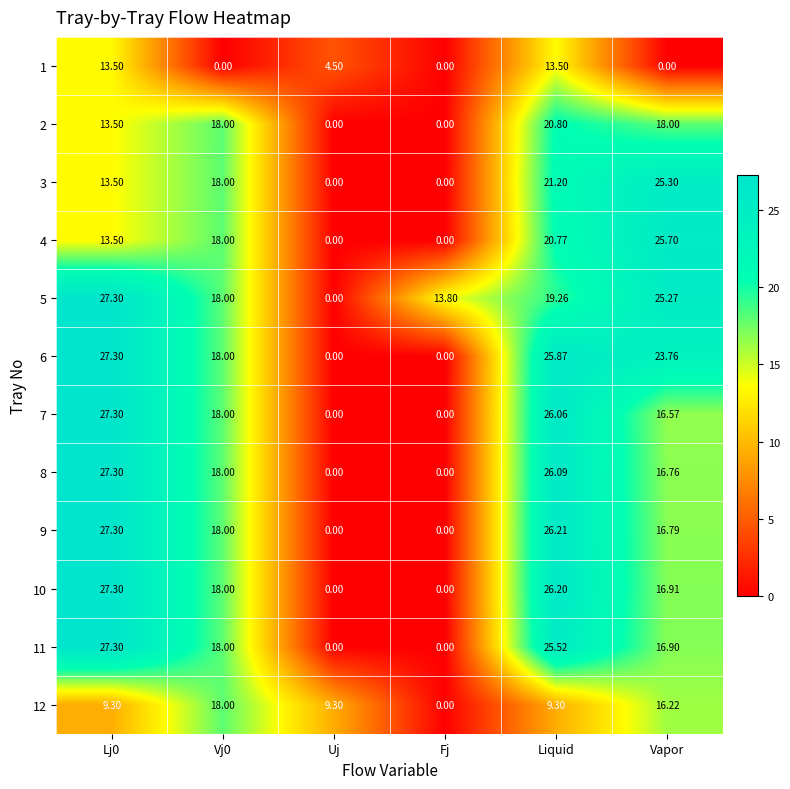

Is the value of 2 at Liquid greater than the value of 12 at Vapor?

Yes